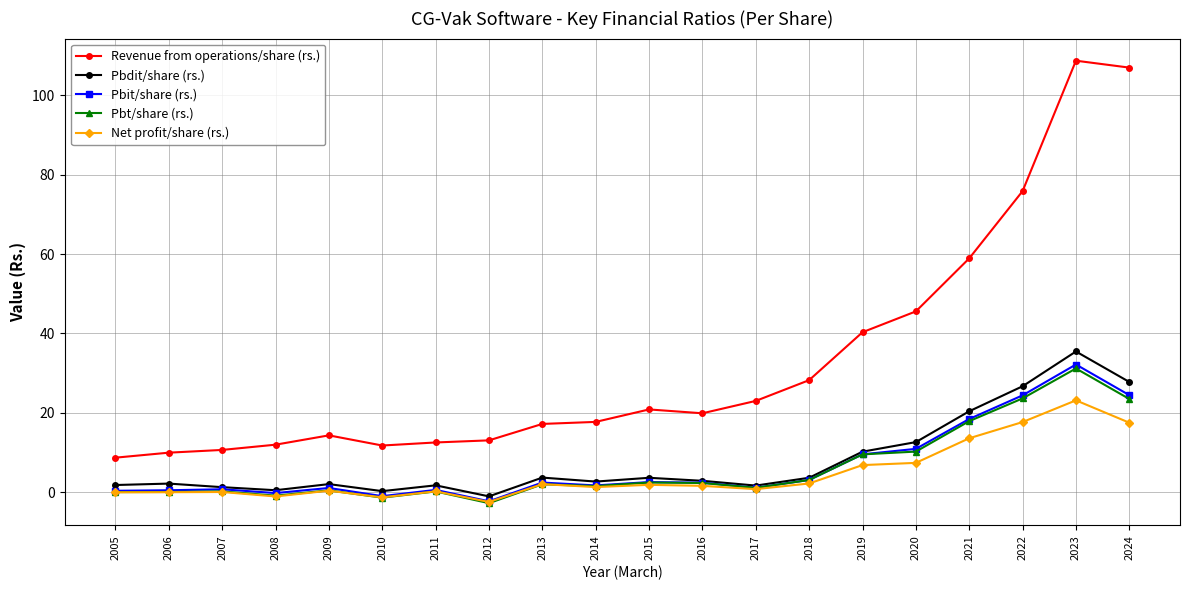

What is the greatest value displayed?

108.7